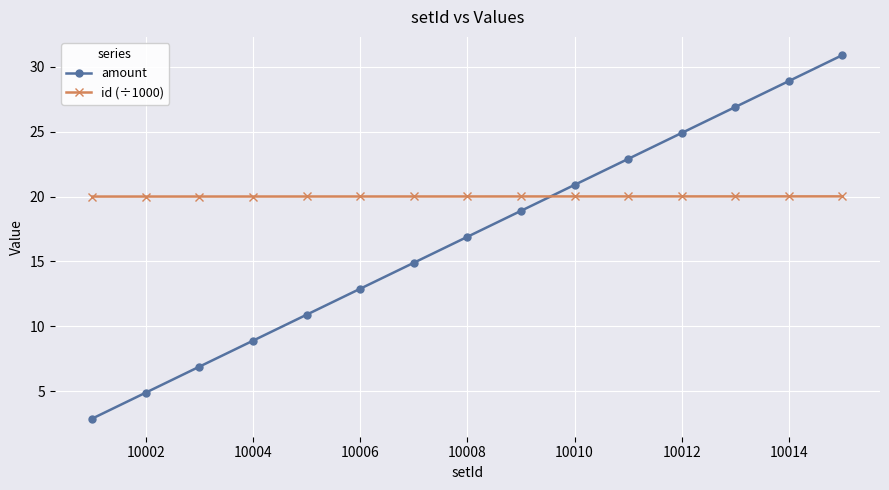

How many distinct data groups are displayed?

2